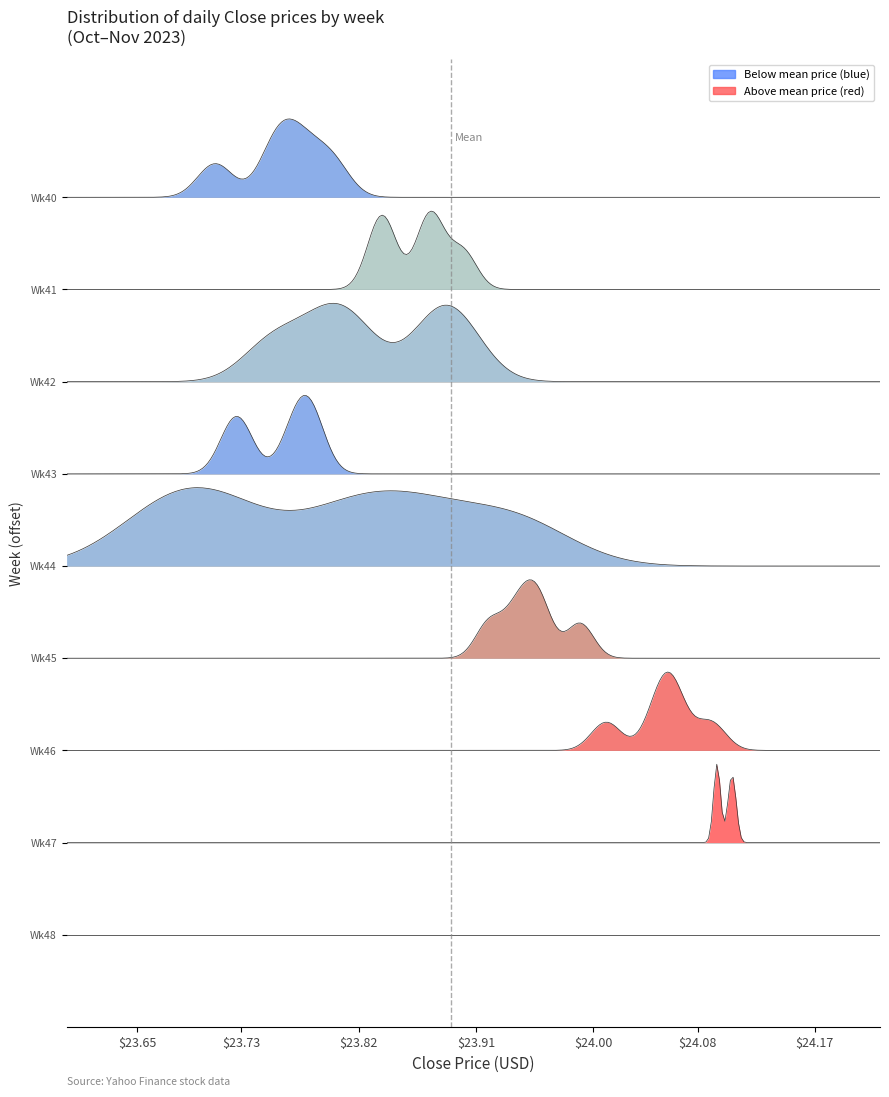

Is it true that Close equals 39.0 at 25?

False